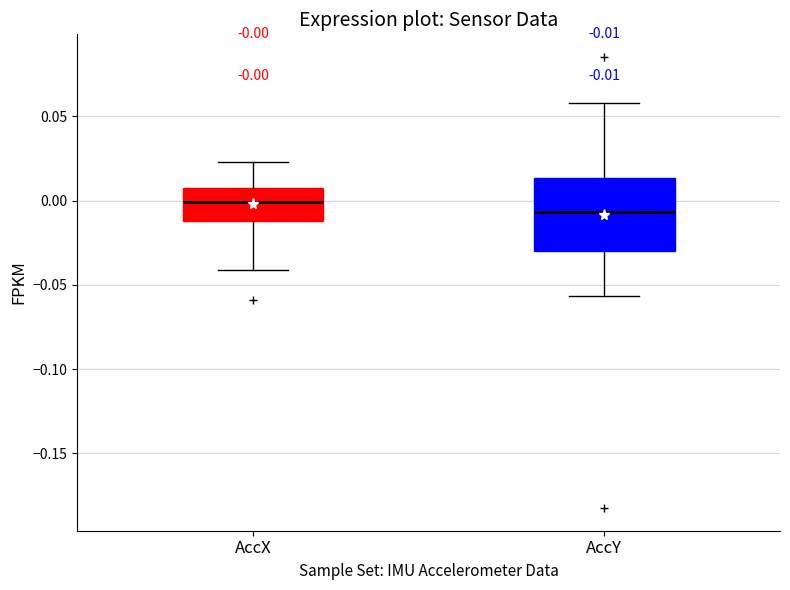

Which box has the highest median line?

AccX